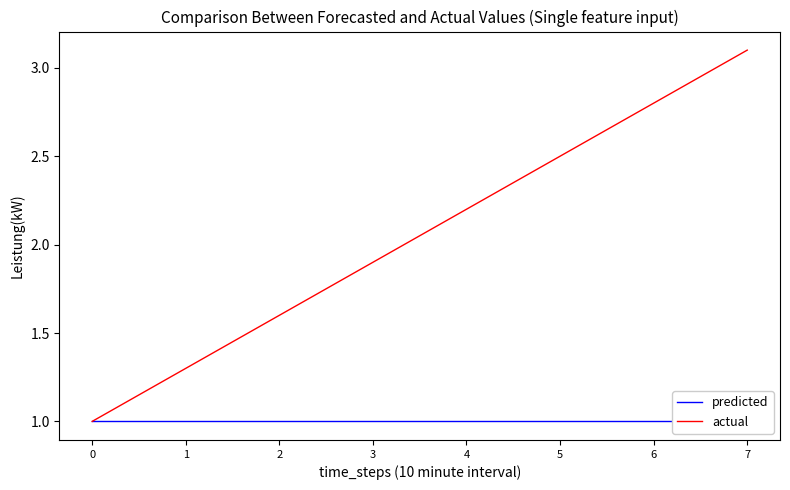

Does the chart have visible grid lines?

No